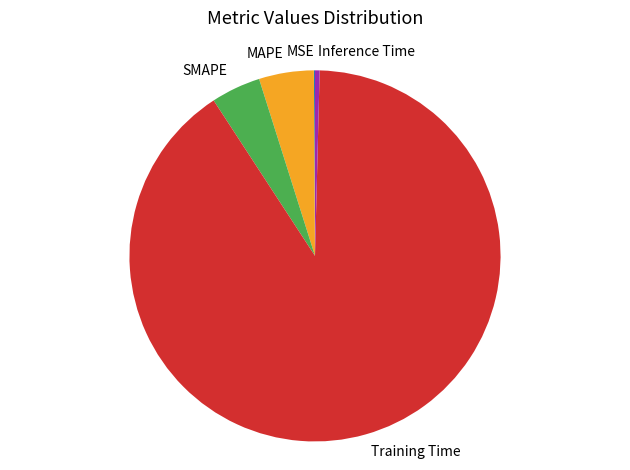

The SMAPE slice represents 4% of the pie. True or false?

True